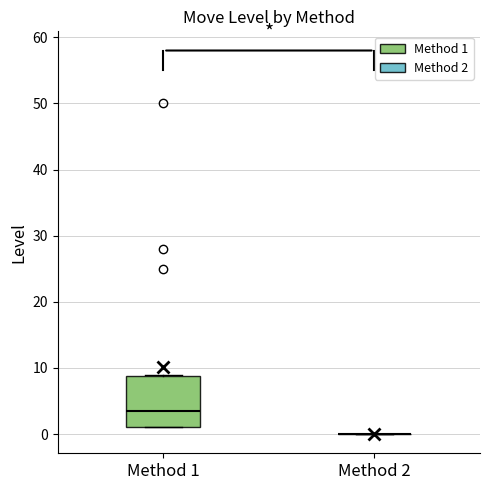

Where is the lower edge of the box for Method 1 on the y-axis? The values are not printed on the chart, so give them approximately, as read against the axis.

1